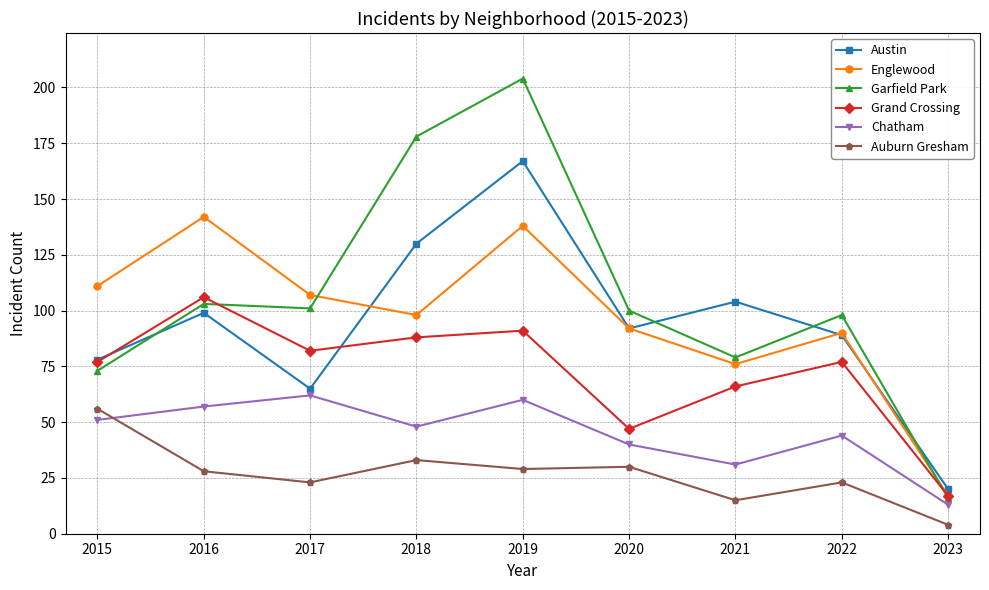

What are all the series names shown in the legend?

Austin, Englewood, Garfield Park, Grand Crossing, Chatham, Auburn Gresham